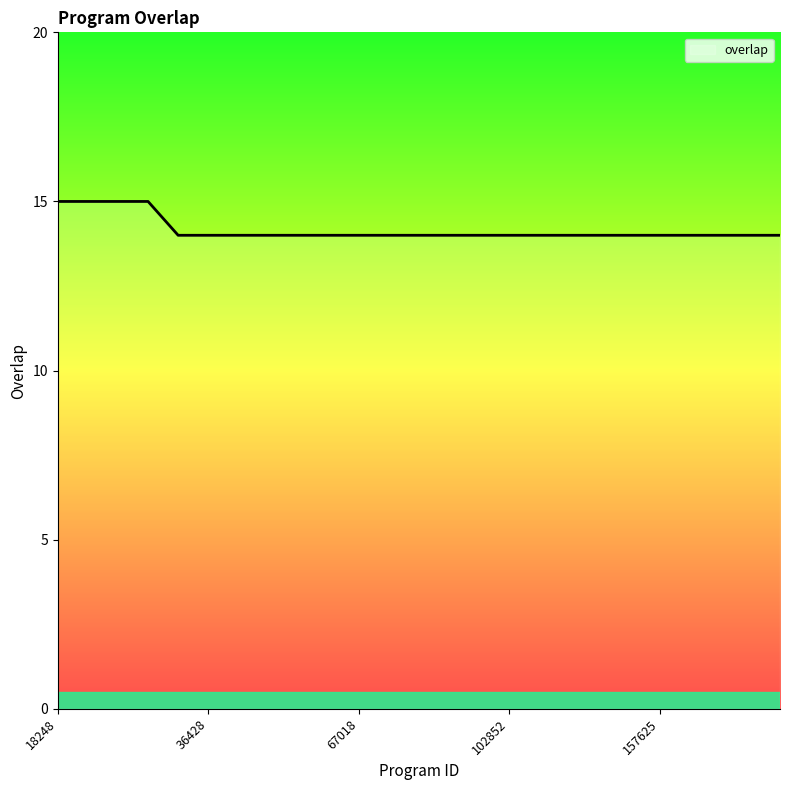

What is the greatest value displayed?

15